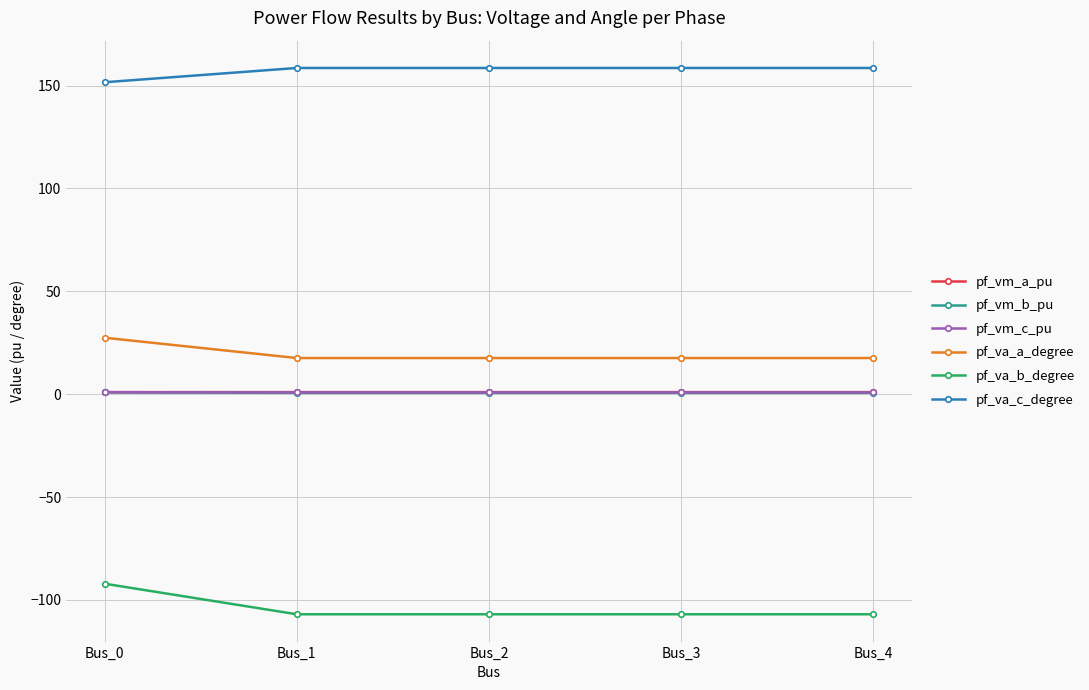

True or false: pf_va_a_degree and pf_vm_b_pu intersect in this chart.

False